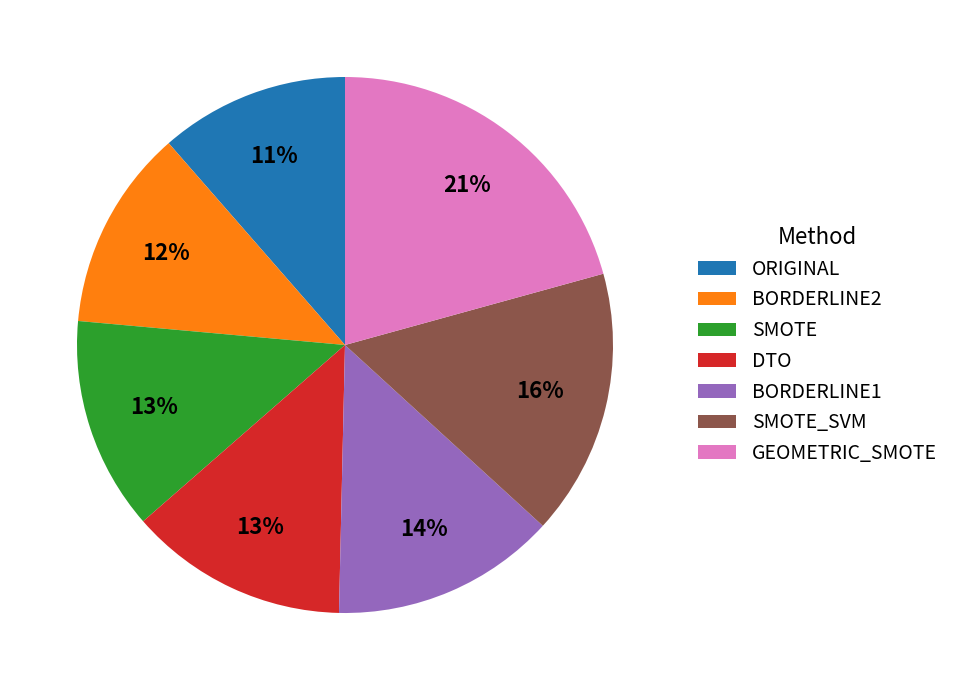

True or false: DTO accounts for 13% of the total.

True